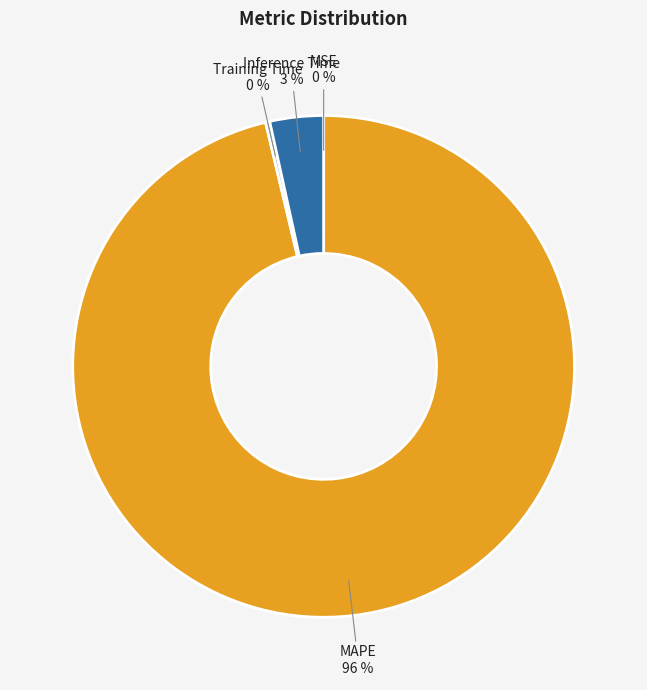

The Inference Time slice represents 3% of the pie. True or false?

True